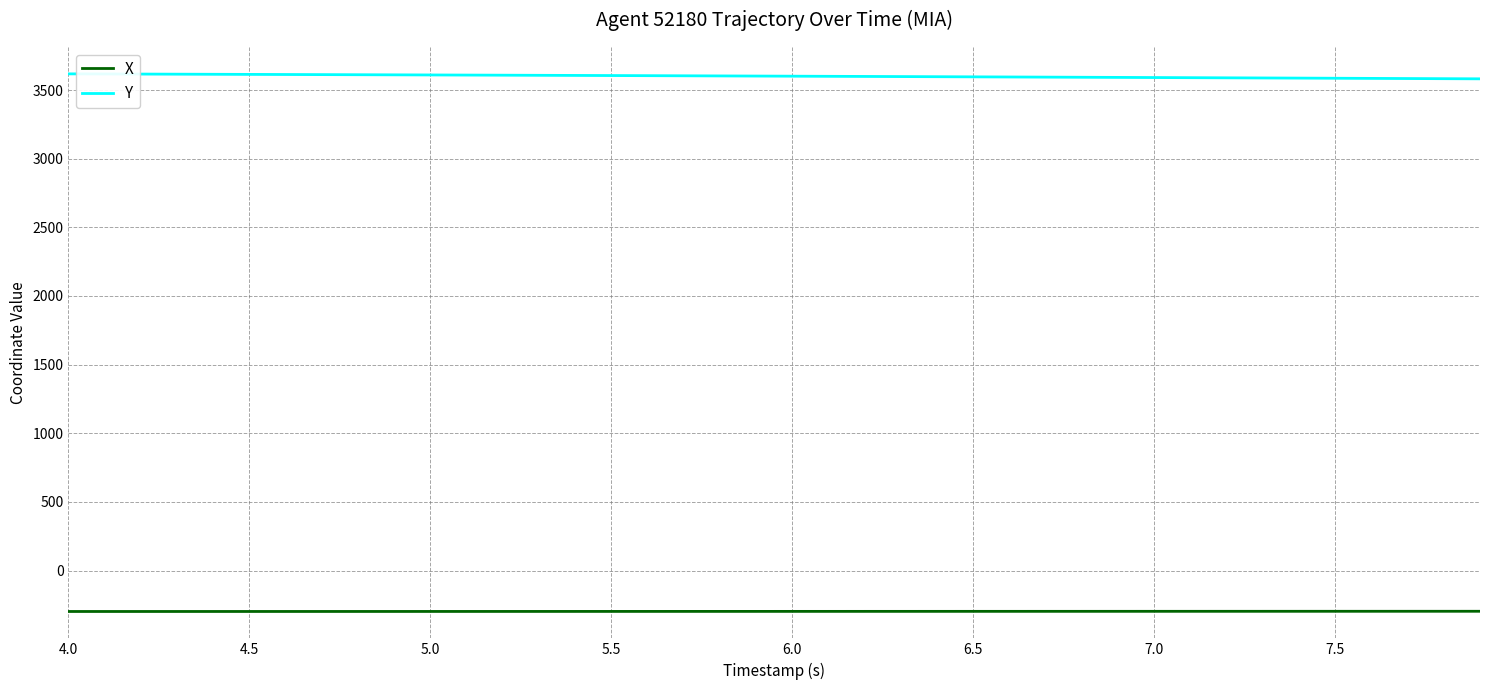

What is the minimum value for X?

-297.9